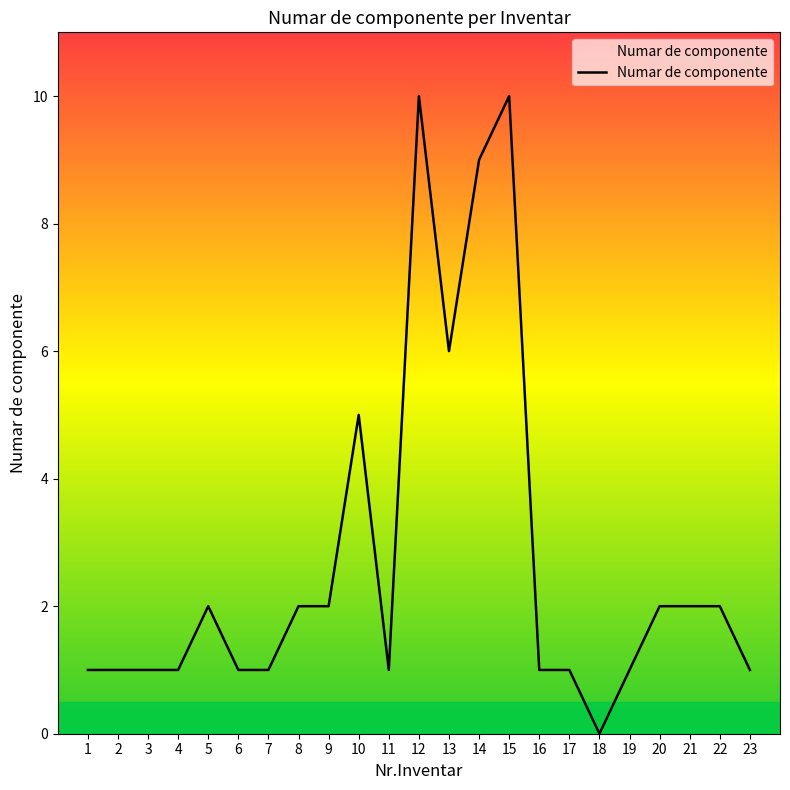

What is the ratio of the value at 3 to the value at 23?

1.0